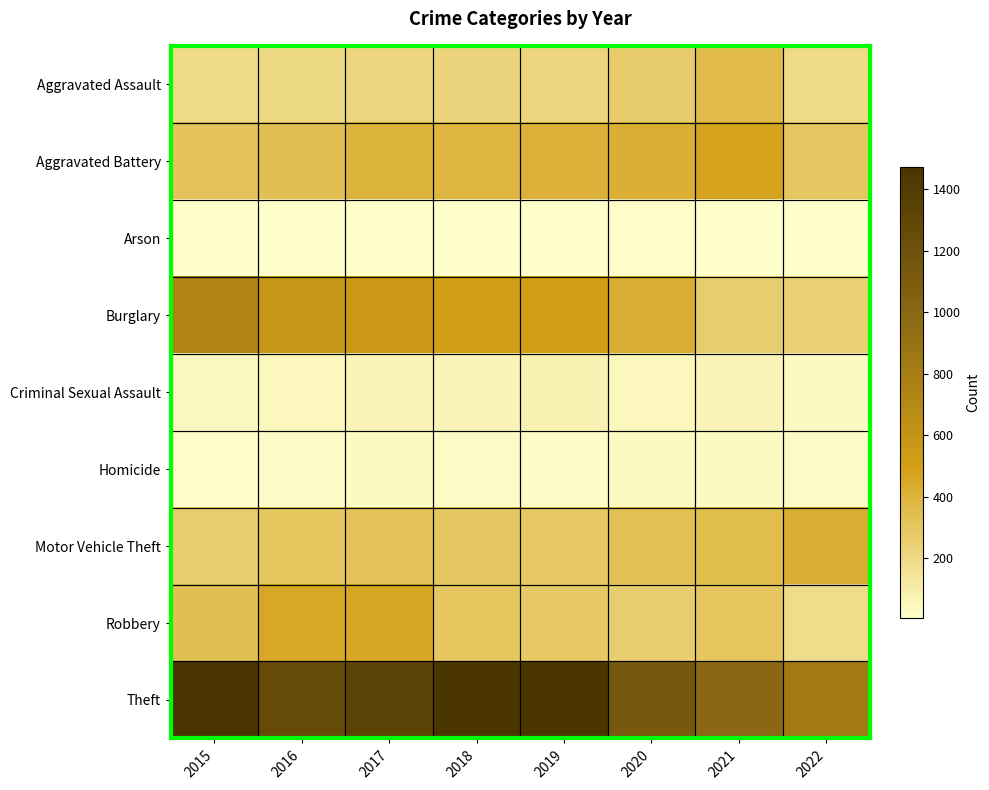

Which series has the largest total across all categories?

Theft